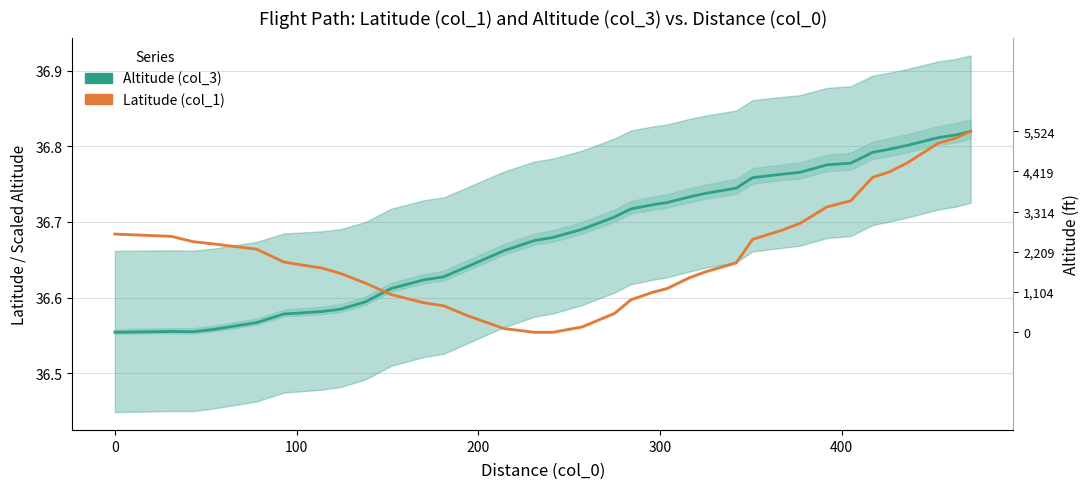

What is the highest value of the Latitude (col_1) series?

36.8